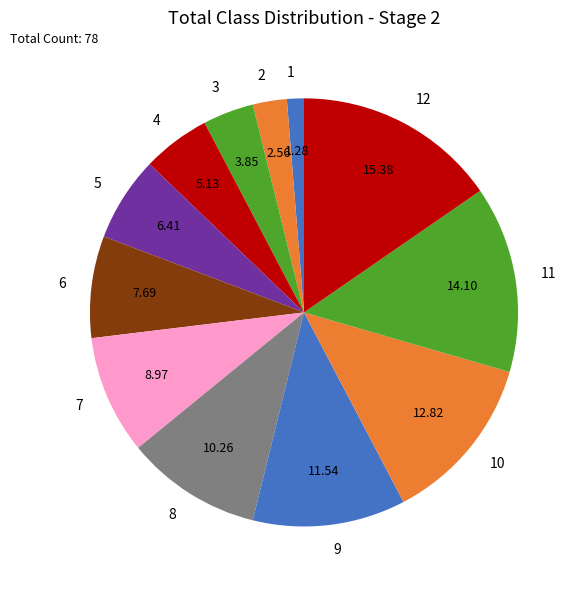

Count the number of slices in the pie.

12